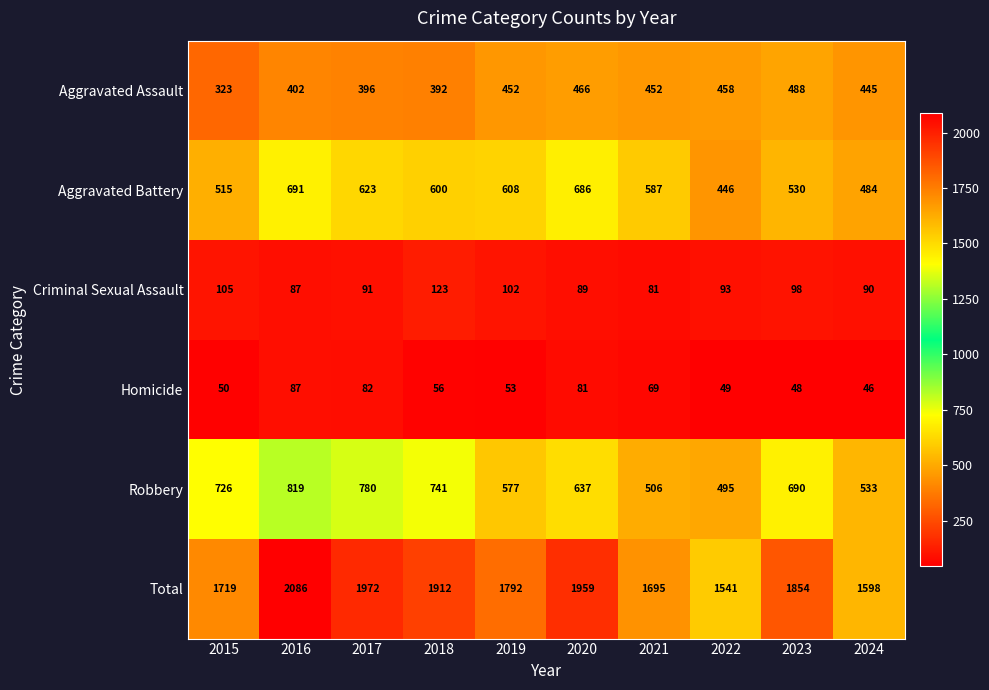

What is the difference between the highest and lowest values at 2017?

1890